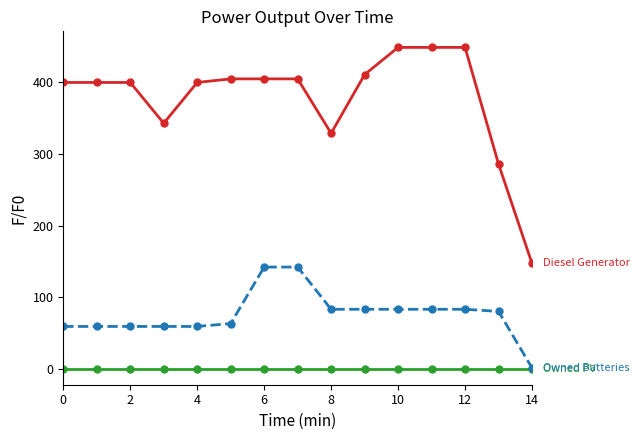

What is the maximum value shown in the chart?

449